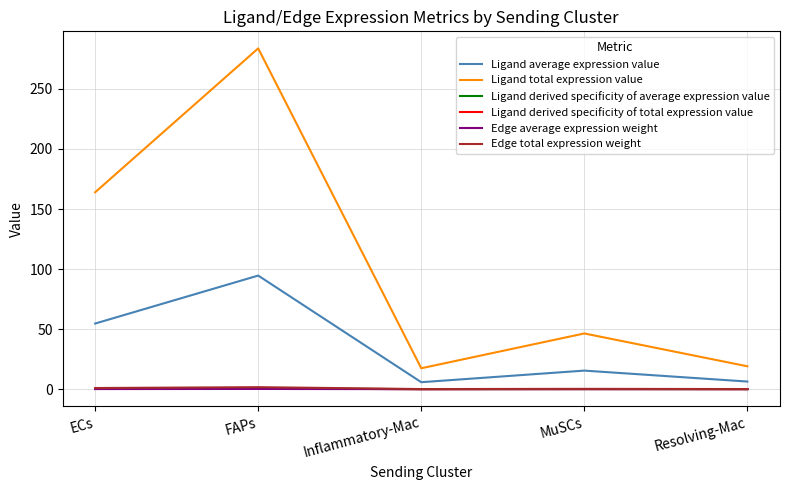

What is the spread (max minus min) of values at MuSCs?

46.4